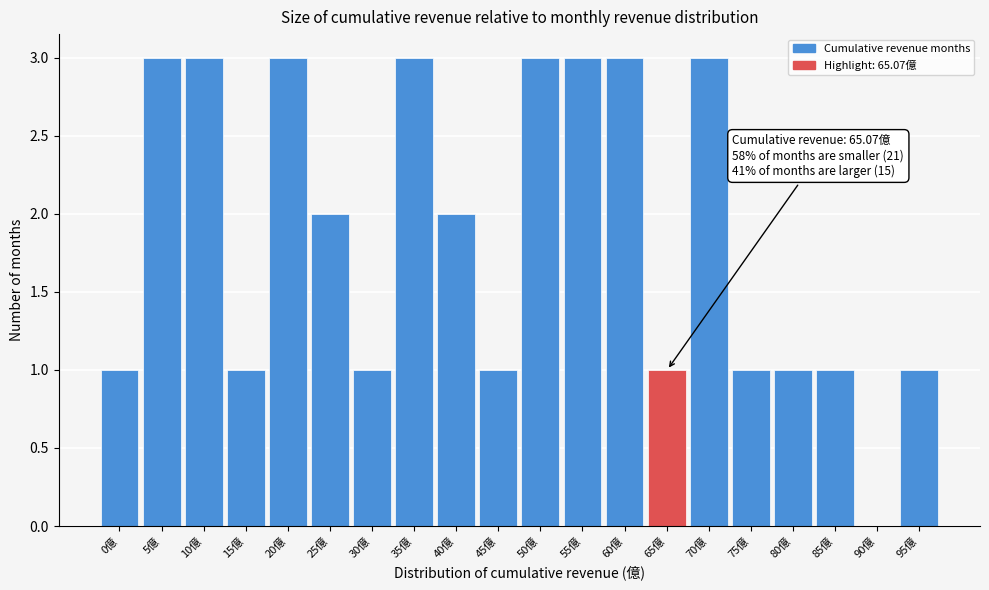

Reading left to right, list all the values displayed in this chart.

0億=1	5億=3	10億=3	15億=1	20億=3	25億=2	30億=1	35億=3	40億=2	45億=1	50億=3	55億=3	60億=3	65億=1	70億=3	75億=1	80億=1	85億=1	90億=0	95億=1